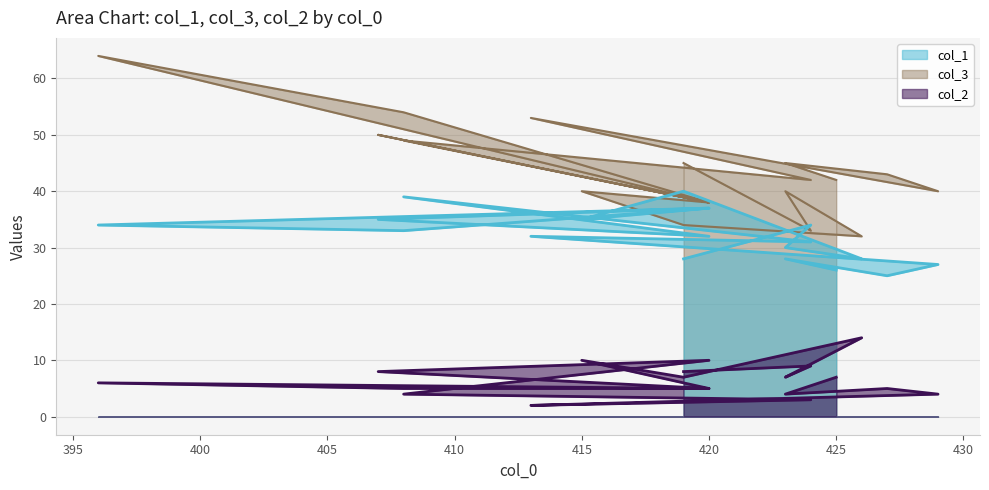

True or false: col_3 and col_2 cross at least once.

False